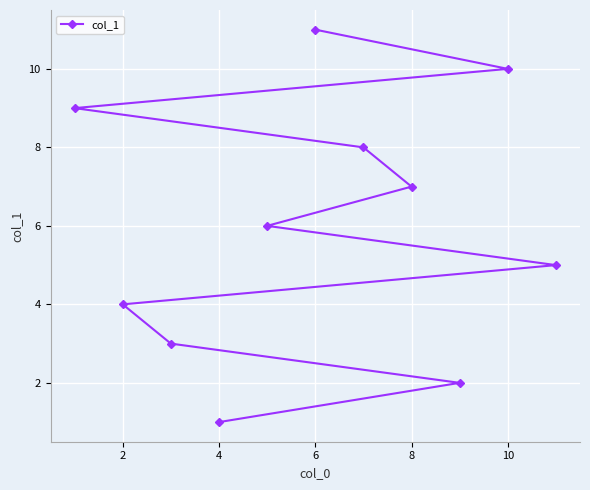

What is the change in value from 2 to 4?

-3